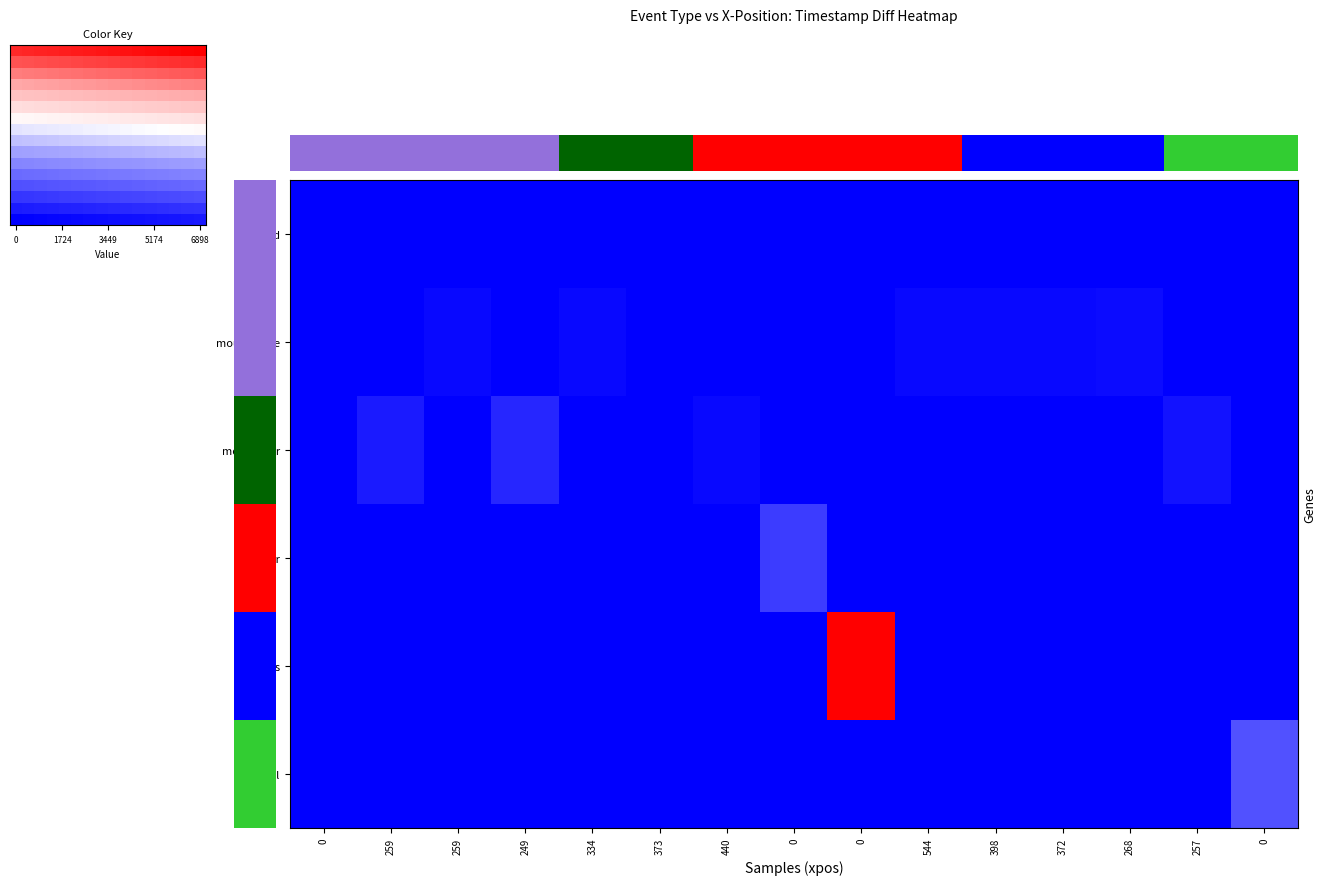

How many categories are shown in the chart?

16